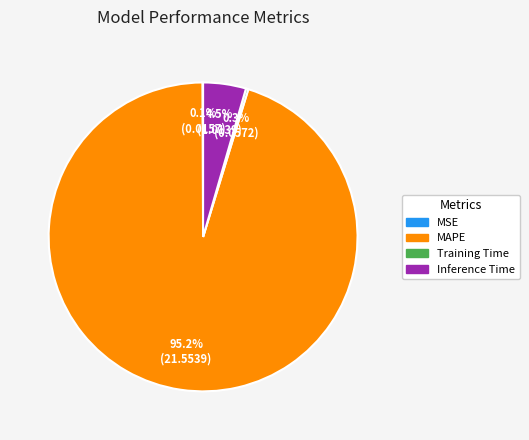

Which slice represents more than half of the pie?

MAPE